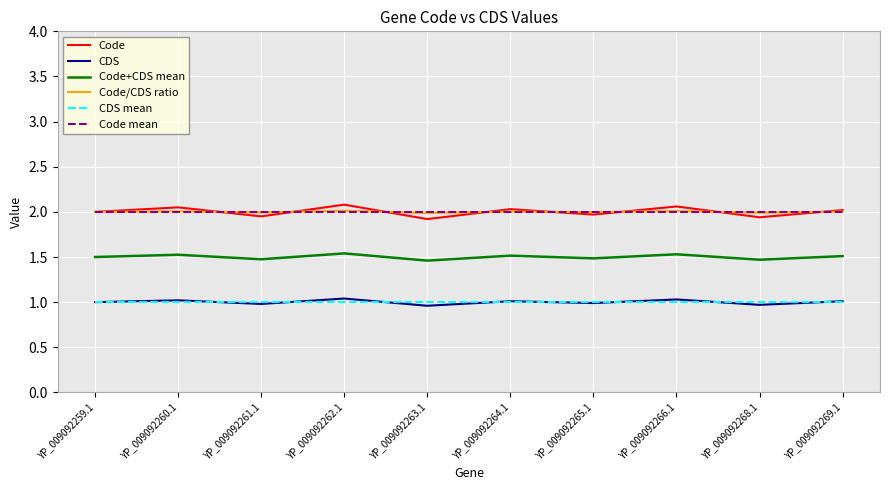

True or false: Code/CDS ratio has more than 0 interior local peaks.

True